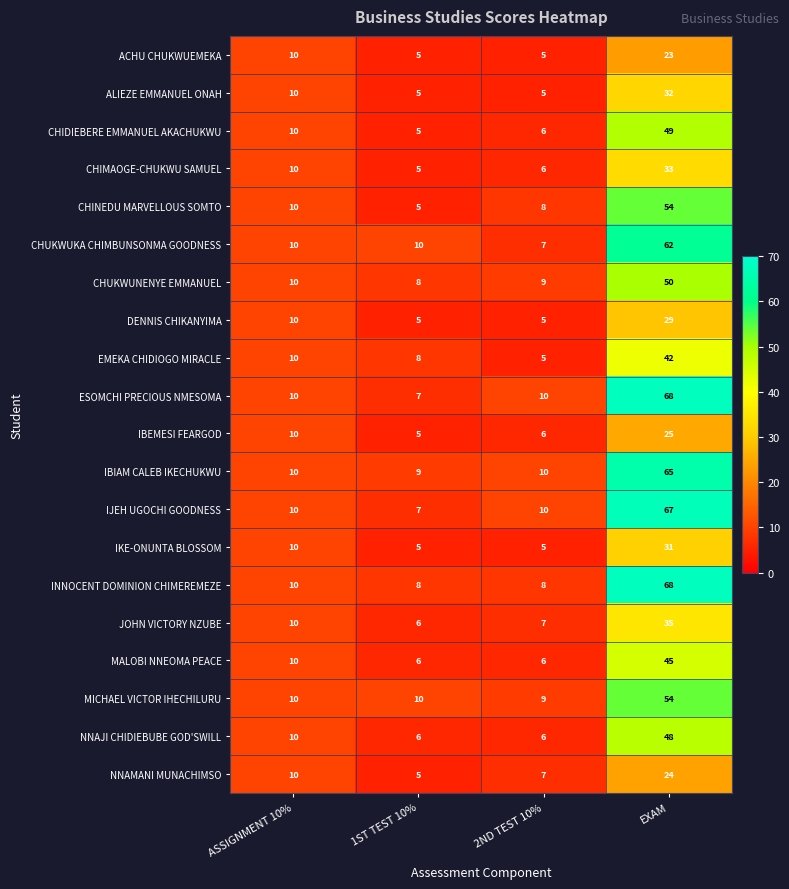

The CHIDIEBERE EMMANUEL AKACHUKWU series shows 75 at EXAM. True or false?

False